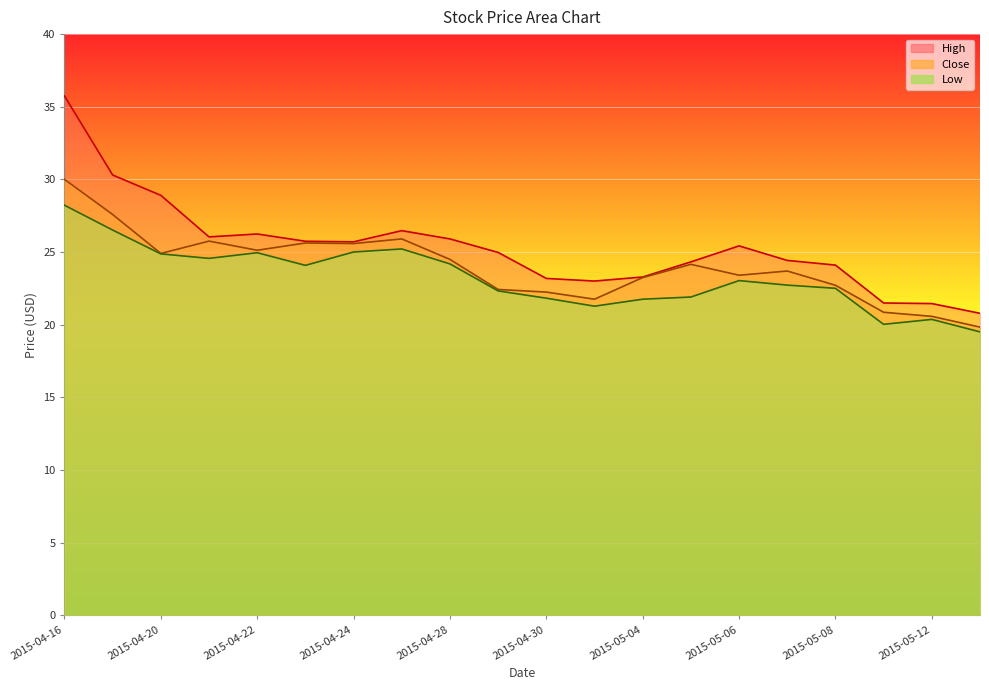

How many values in the Low series are below 23?

10